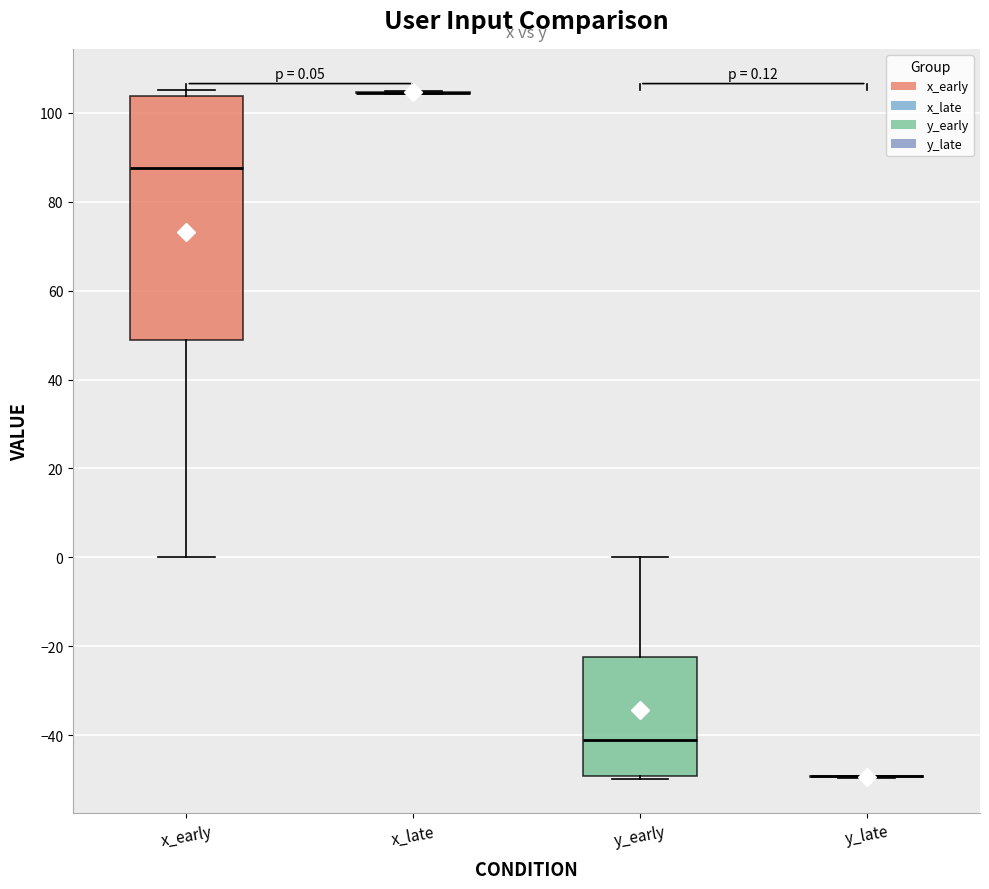

Which box is the tallest, from its lower edge to its upper edge?

x_early